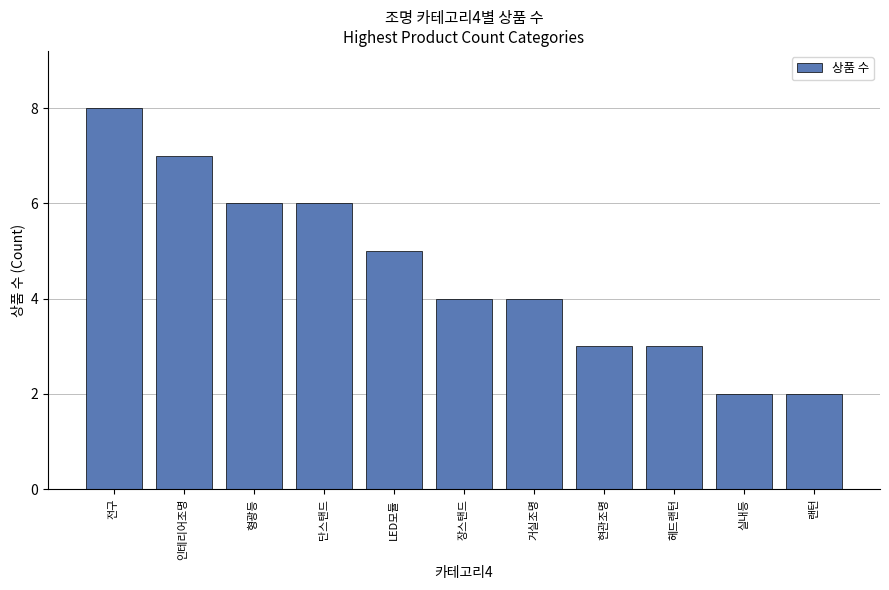

Reading right to left, extract all data points from this chart.

랜턴=2	실내등=2	헤드랜턴=3	현관조명=3	거실조명=4	장스탠드=4	LED모듈=5	단스탠드=6	형광등=6	인테리어조명=7	전구=8